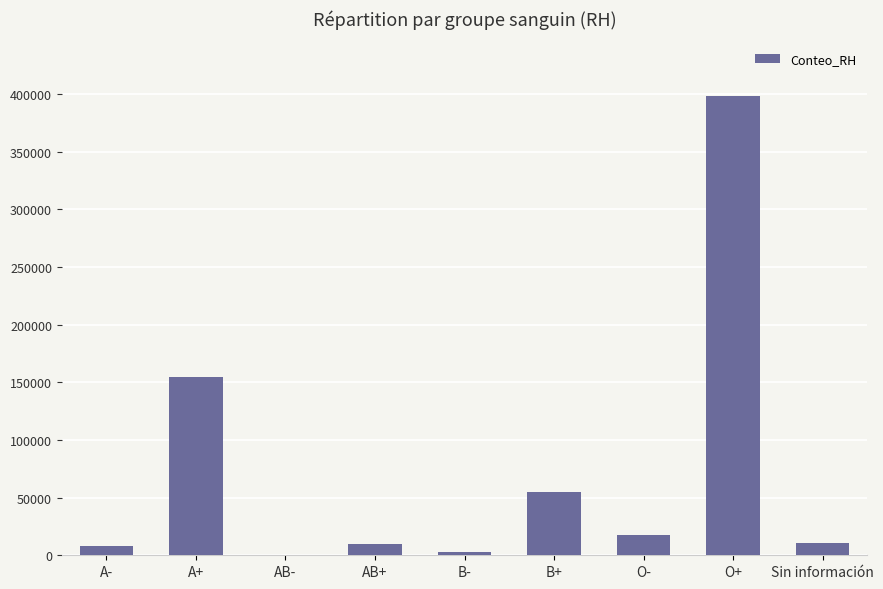

What is the sum of all values?

656704